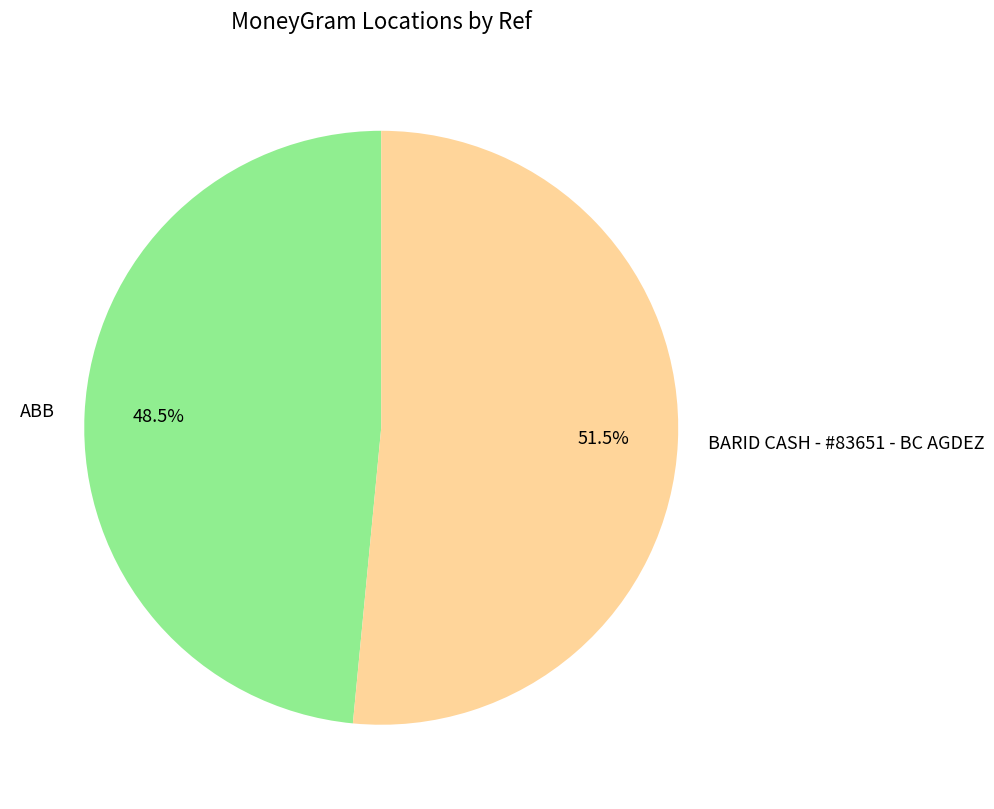

Rank the categories by value from lowest to highest.

ABB, BARID CASH - #83651 - BC AGDEZ